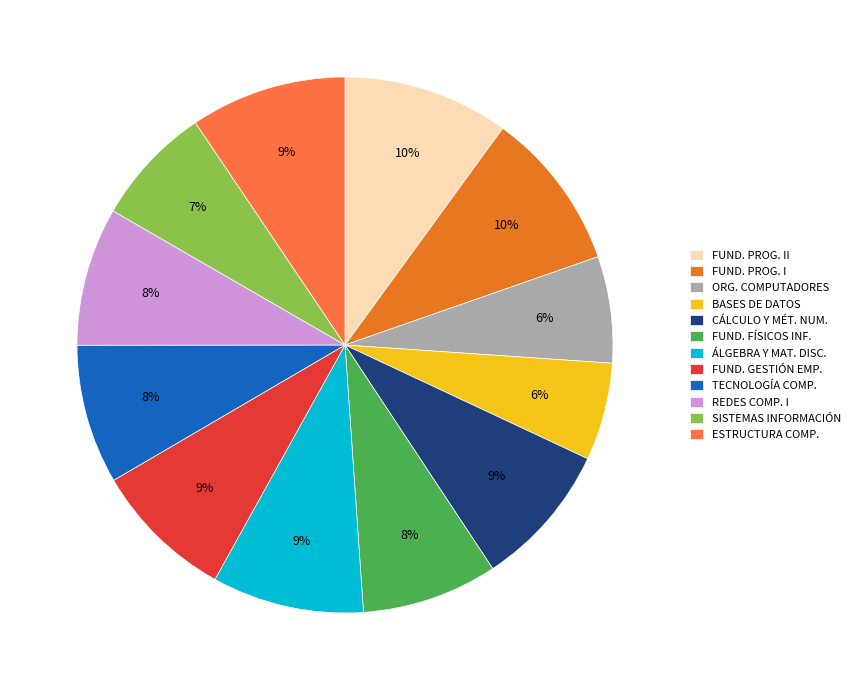

To the nearest percent, what is the difference between the largest and smallest slice percentages?

4%